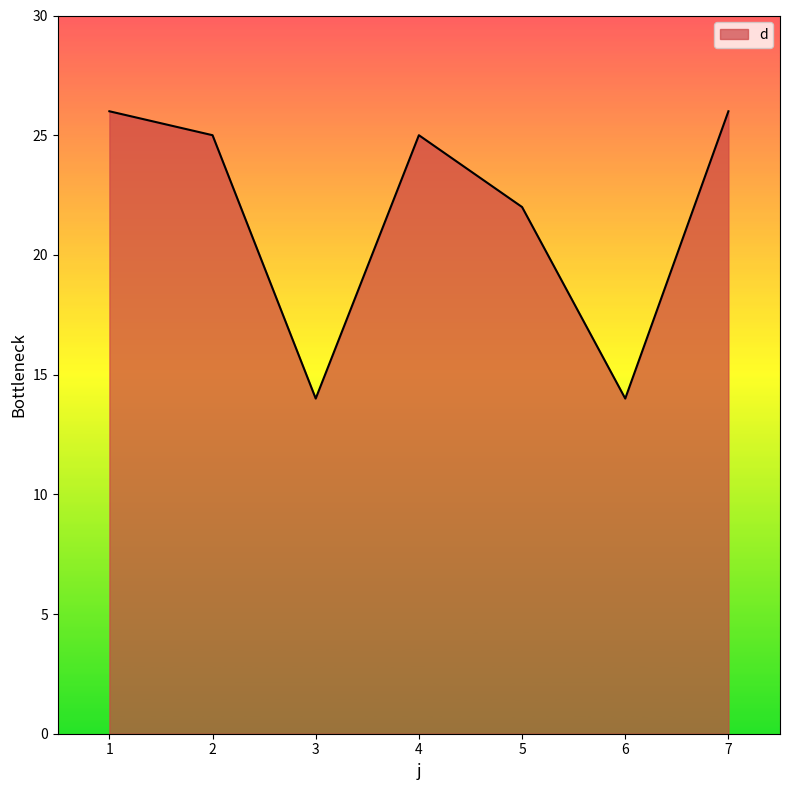

Is it true that the value at 2 is 13?

False